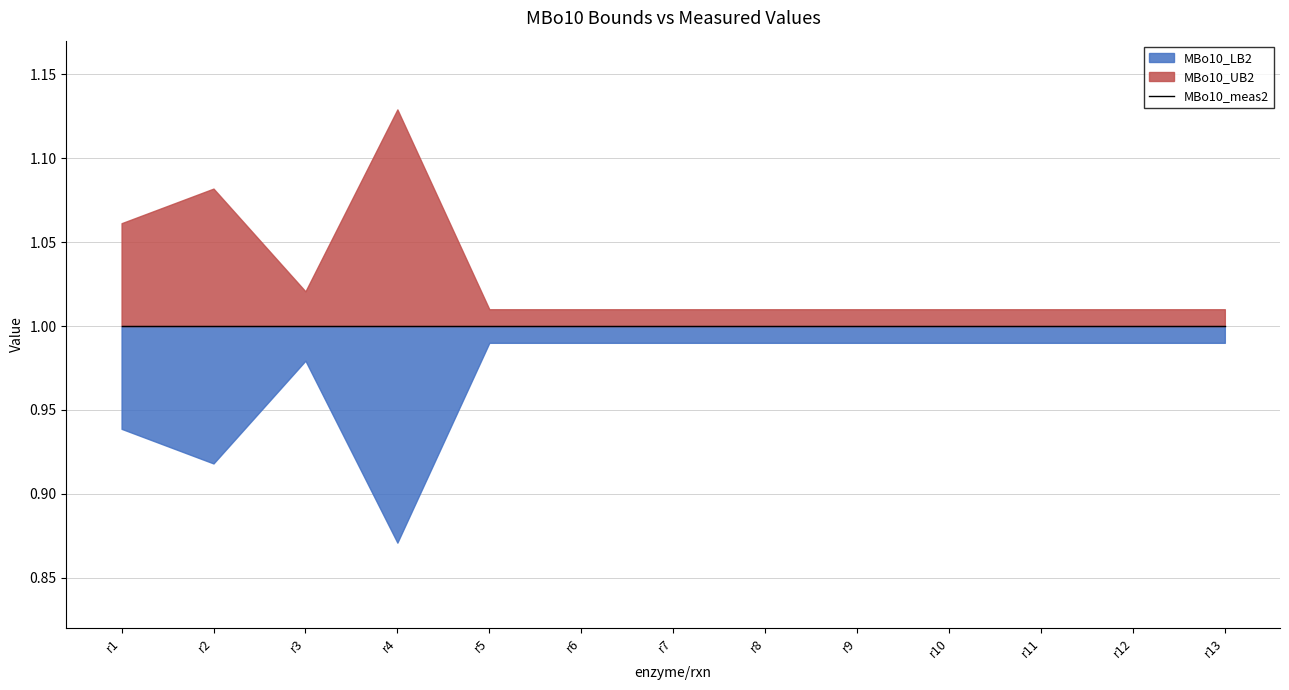

True or false: MBo10_LB2 has more than 0 interior local peaks.

True